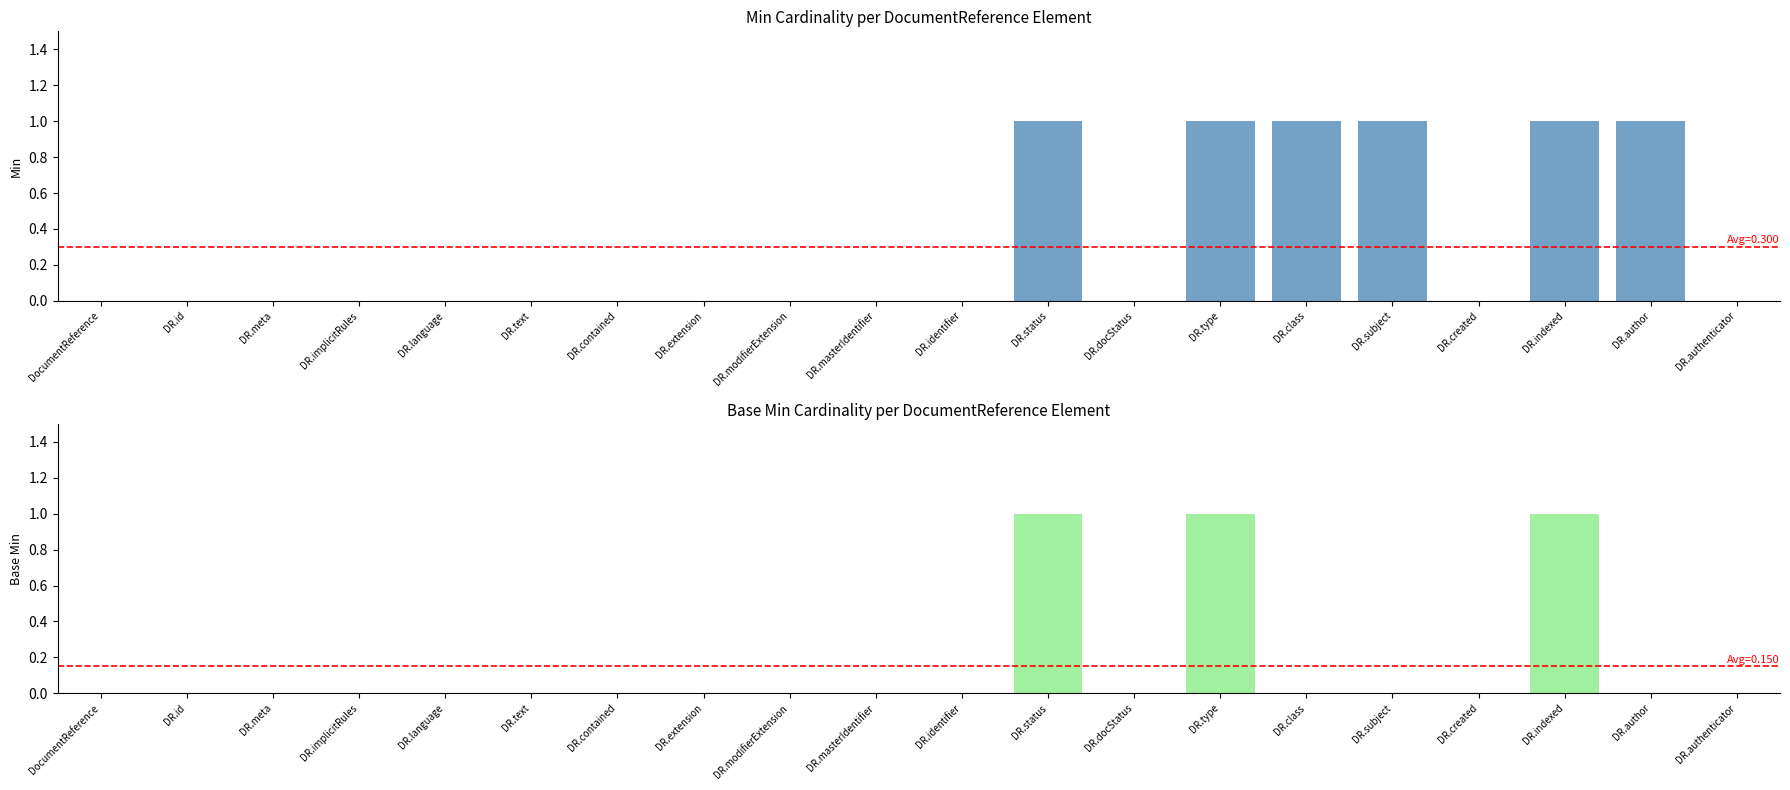

How many distinct data groups are displayed?

2